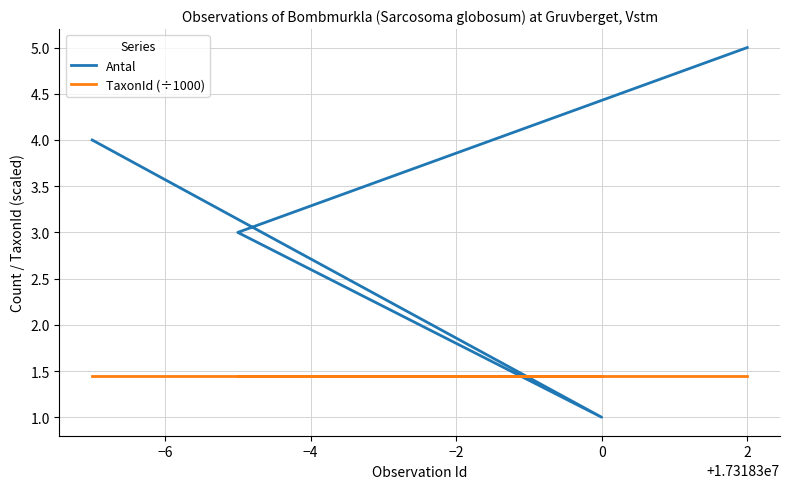

Between −2 and −4, which is larger?

−2